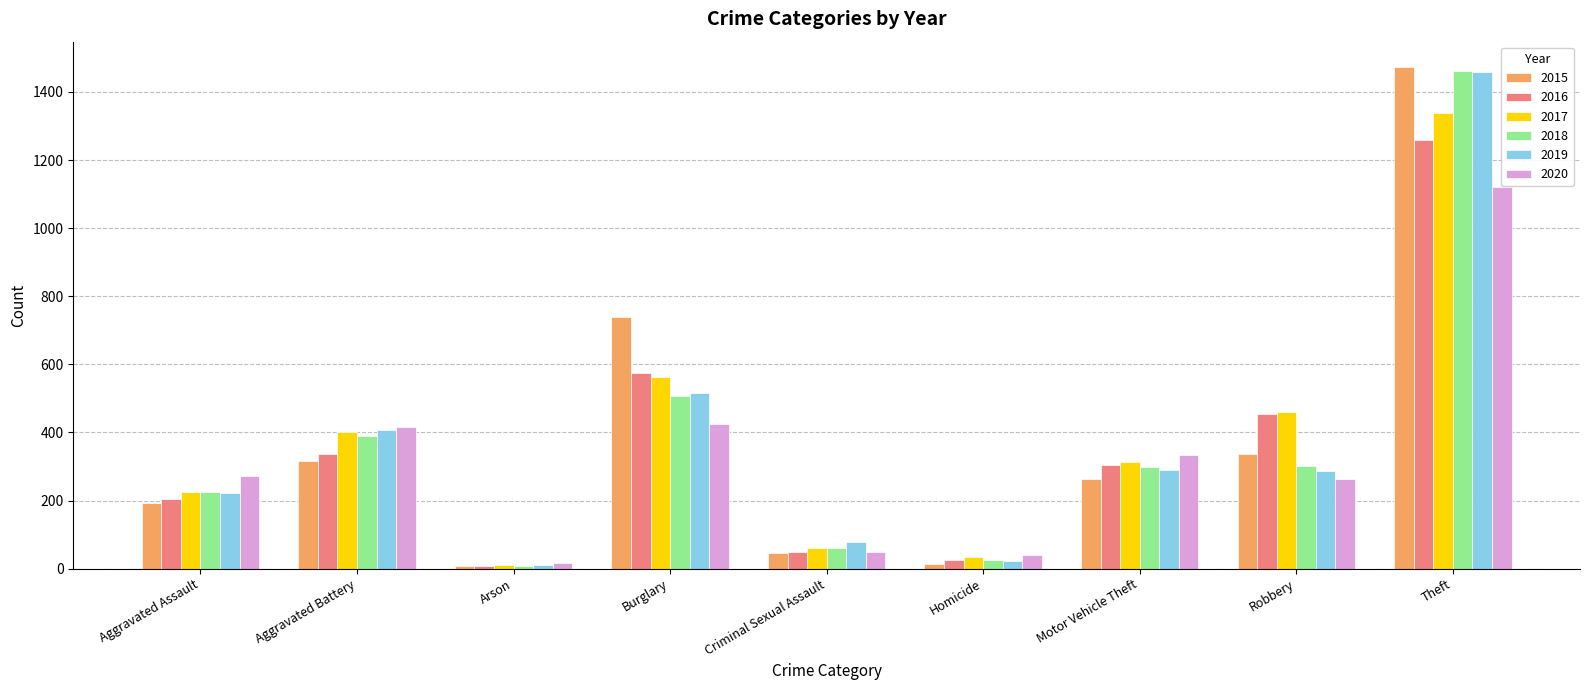

What is the label of the 8th bar from the right?

Aggravated Battery